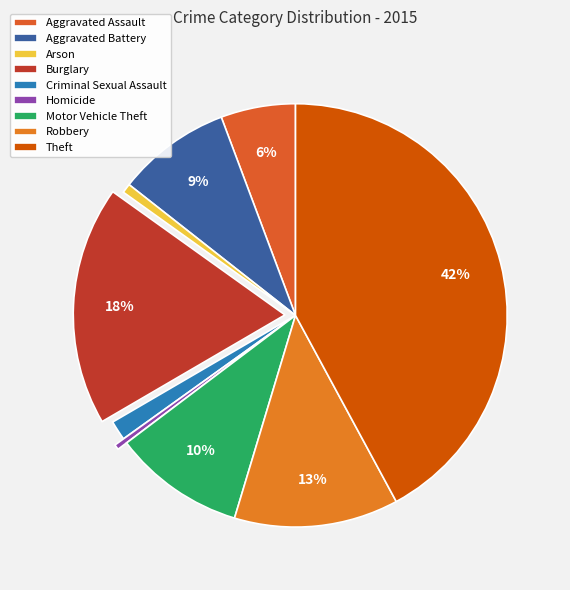

Combined, what portion of the pie is Arson and Aggravated Assault?

6.4%